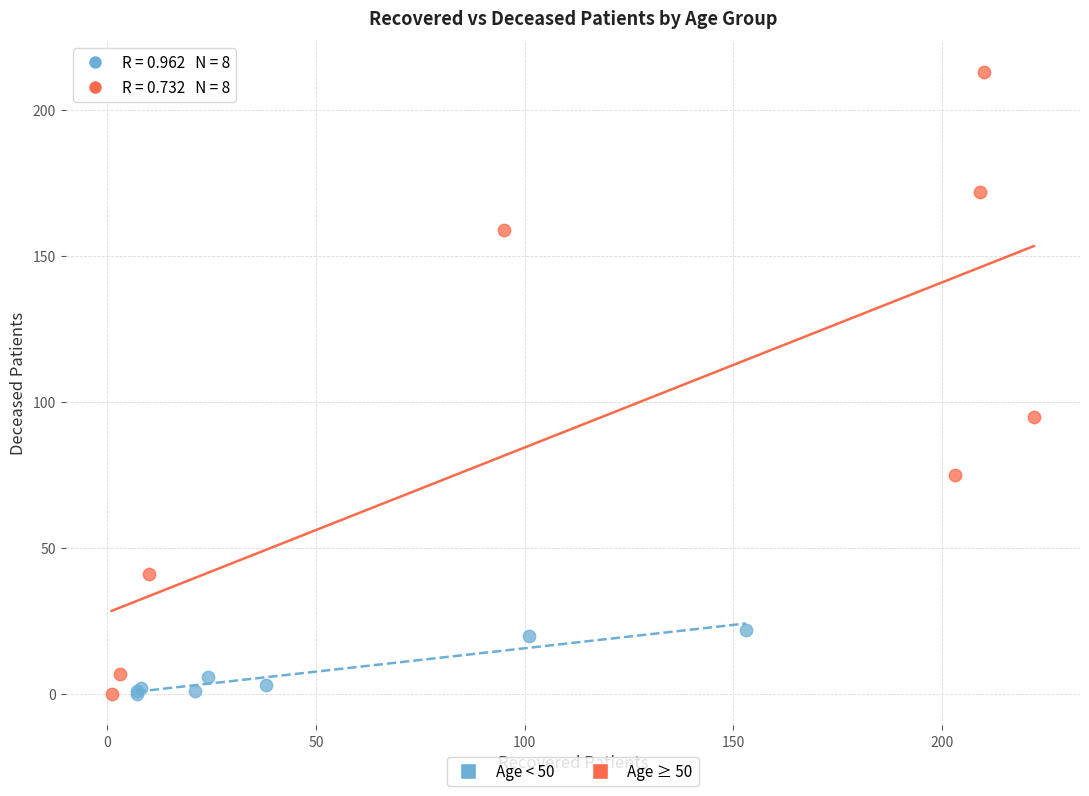

Which series has the widest spread of Y values?

Age ≥ 50